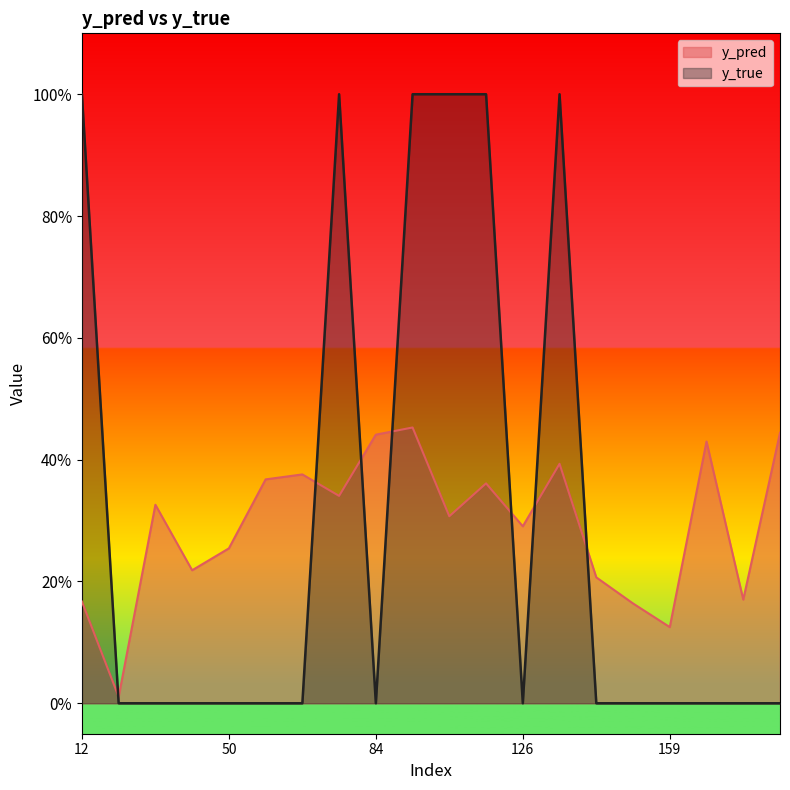

How many intersections are there between y_pred and y_true?

7